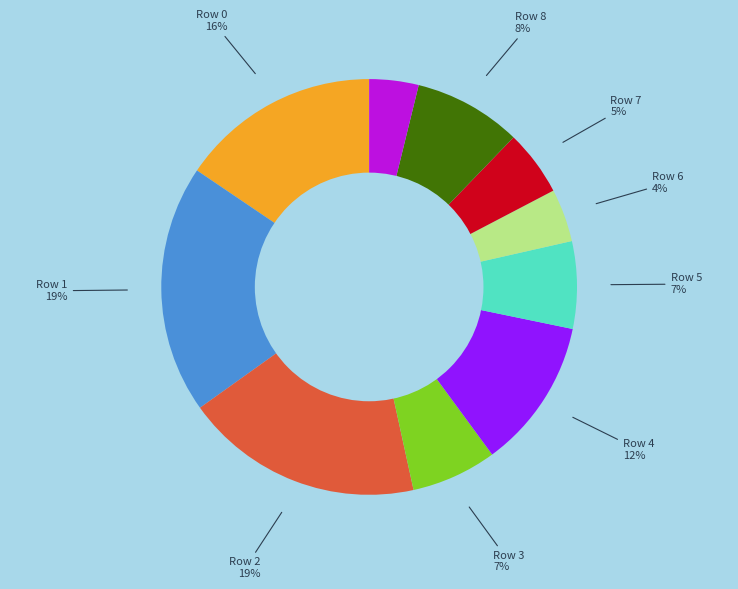

True or false: Row 8 accounts for 8% of the total.

True